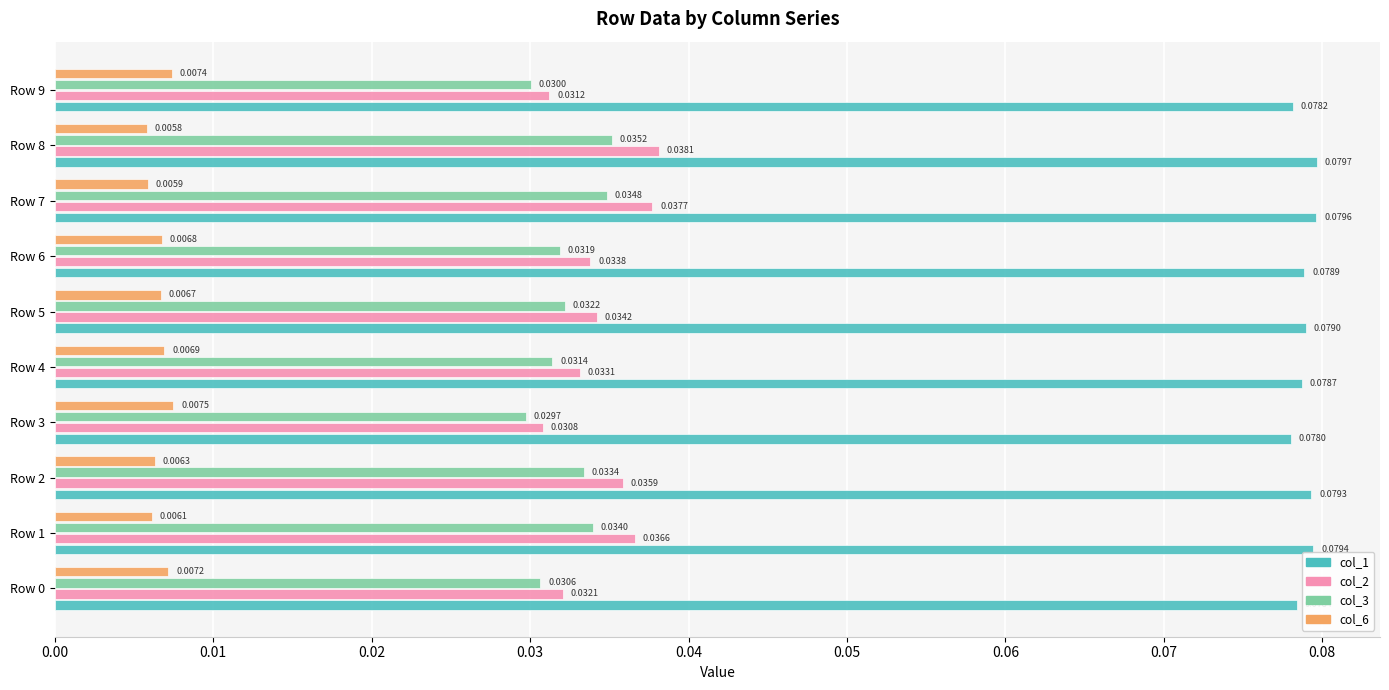

Rank the series at Row 2 from highest to lowest value.

col_1, col_2, col_3, col_6